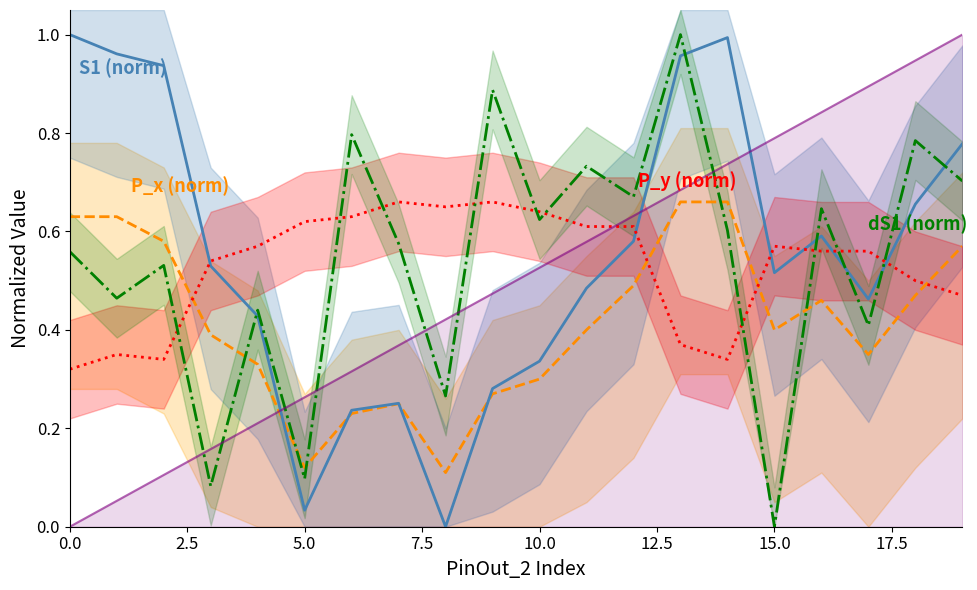

What is the label of the 8th point from the right?

12